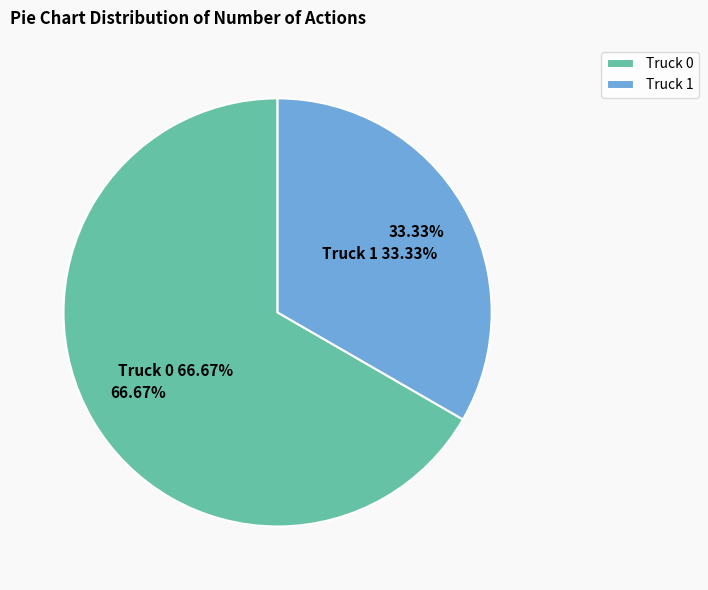

How many segments does this pie chart have?

2